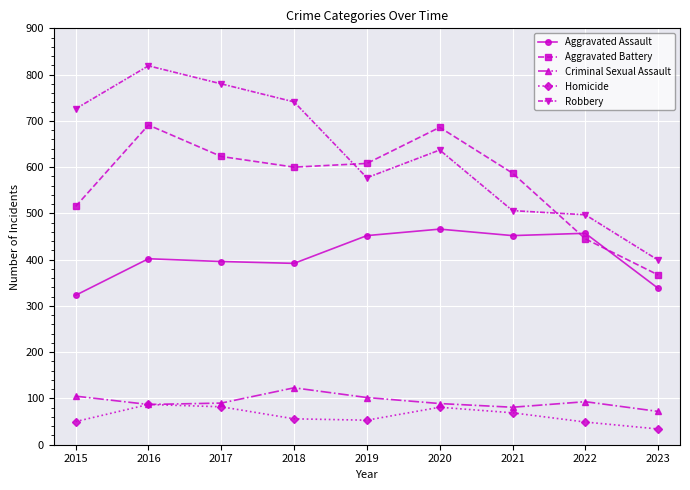

The Criminal Sexual Assault series shows 89 at 2020. True or false?

True